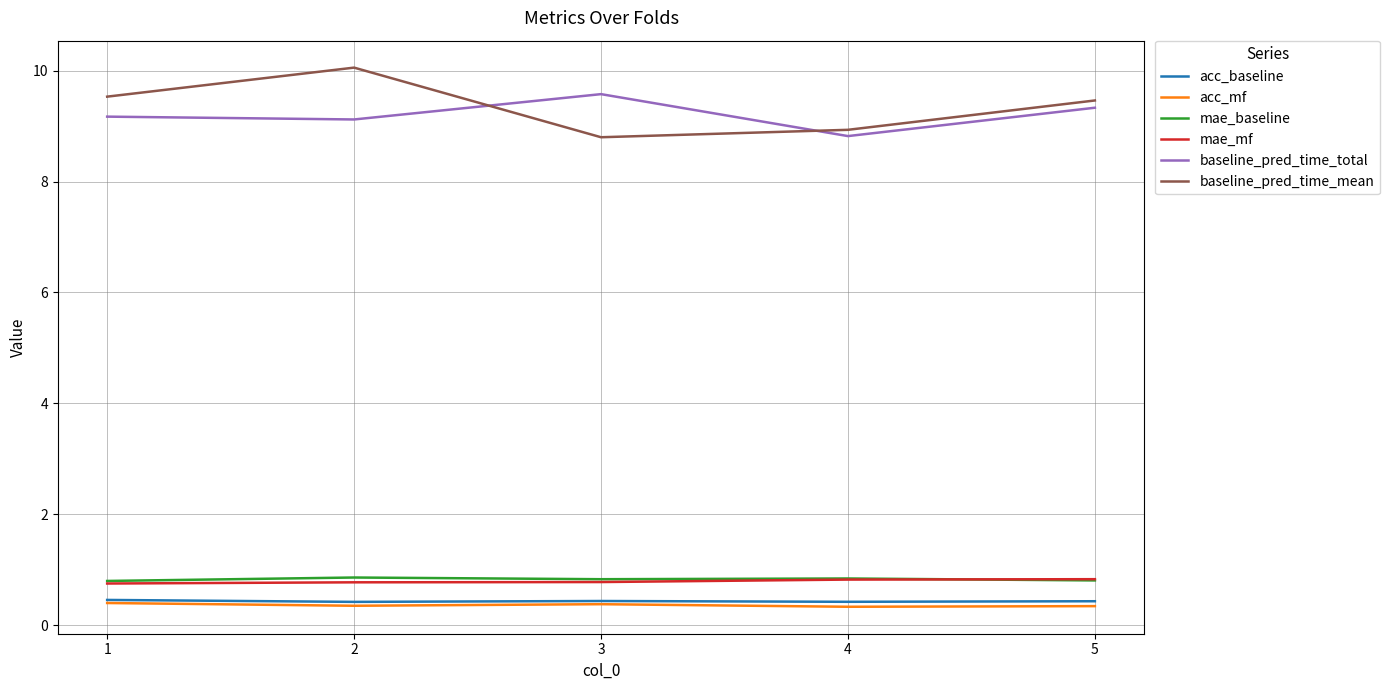

How many categories are shown in the chart?

5